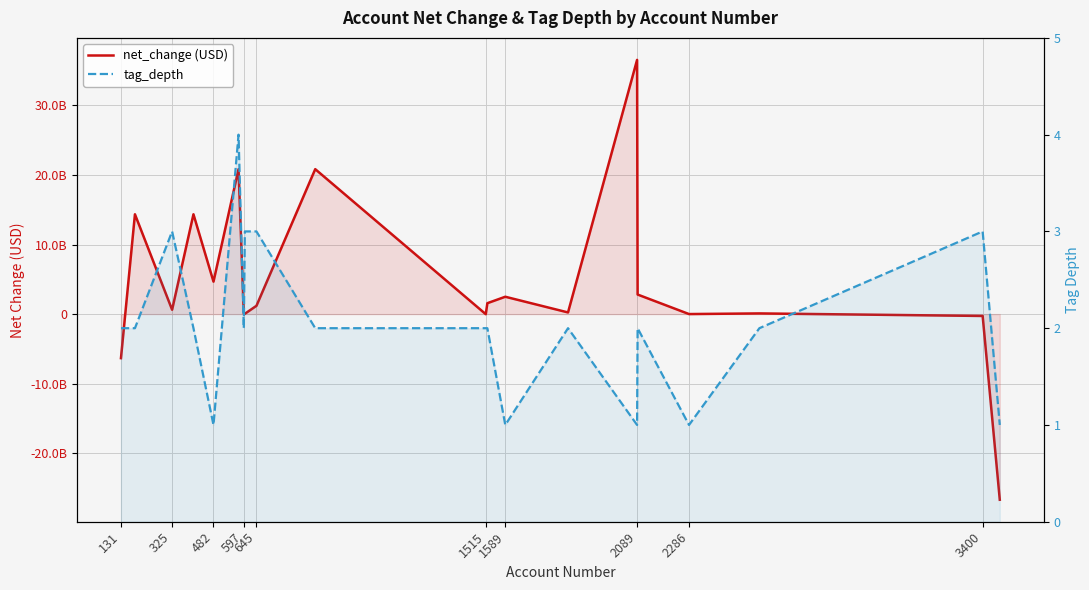

Reading left to right, what are all the values shown in this chart?

net_change (USD): -6333989000	14351402000	625058000	14351402000	4669272000	20840071000	46775000	46775000	1194339000	20840071000	-12636000	1568606000	2494954000	237828000	36552878000	2812532000	5653000	98613000	-268031000	-26692215000
tag_depth: 2	2	3	2	1	4	2	3	3	2	2	2	1	2	1	2	1	2	3	1